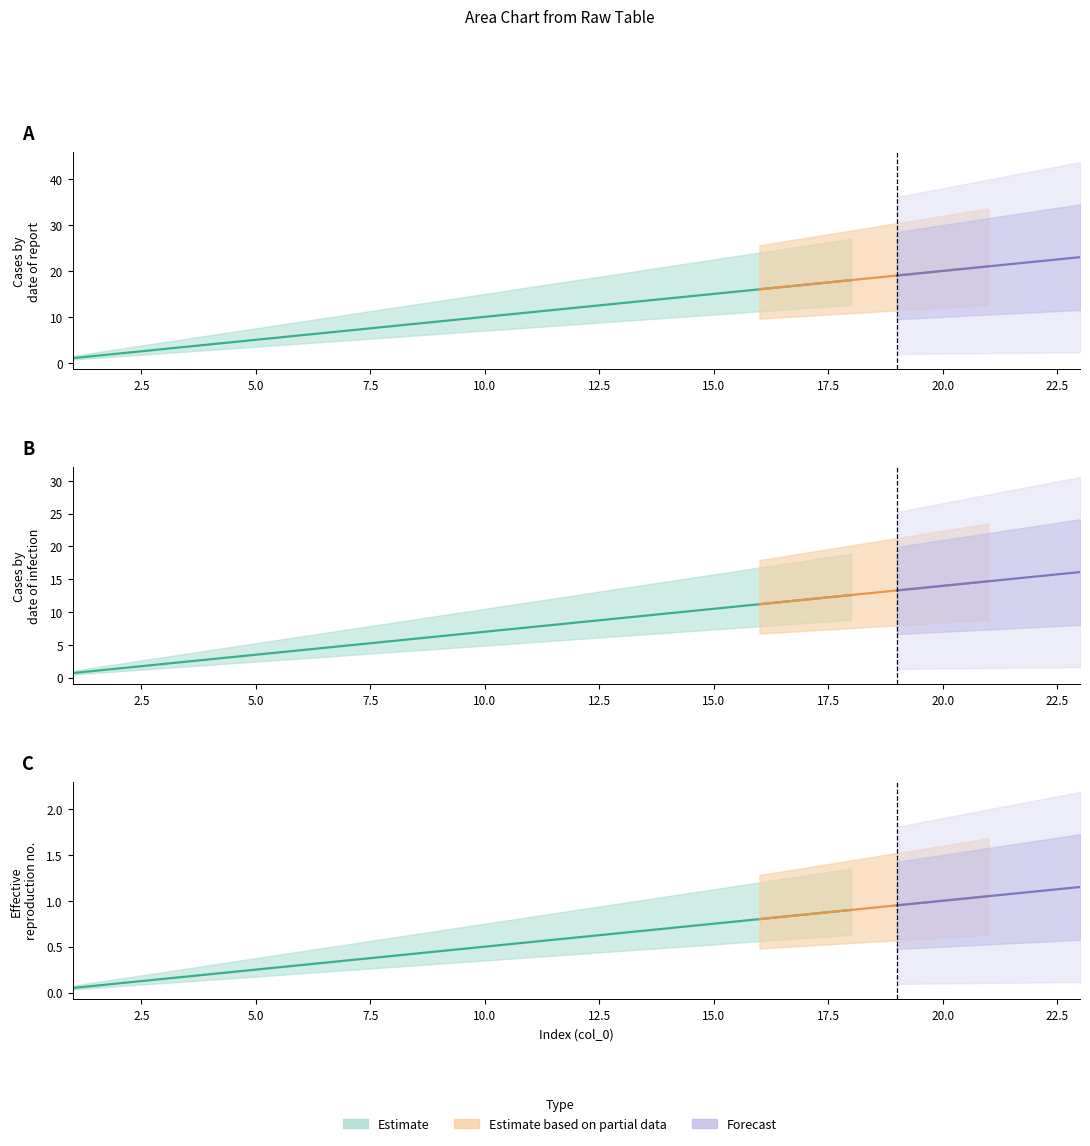

True or false: col_3 has a value of 19 at 19.

True